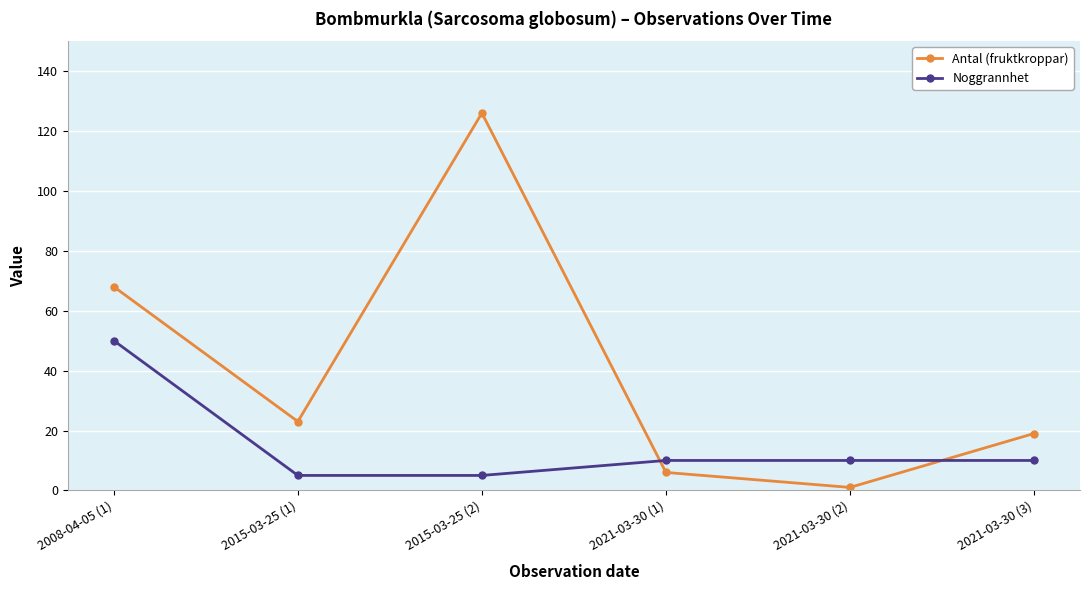

Which series has the largest range (max minus min)?

Antal (fruktkroppar)